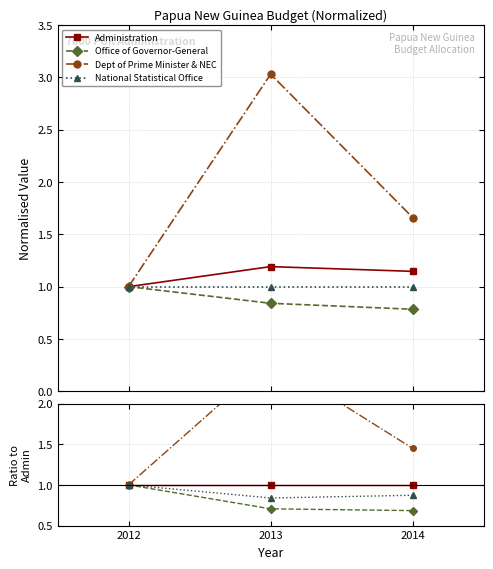

Which series has the largest total across all categories?

Dept of Prime Minister & NEC